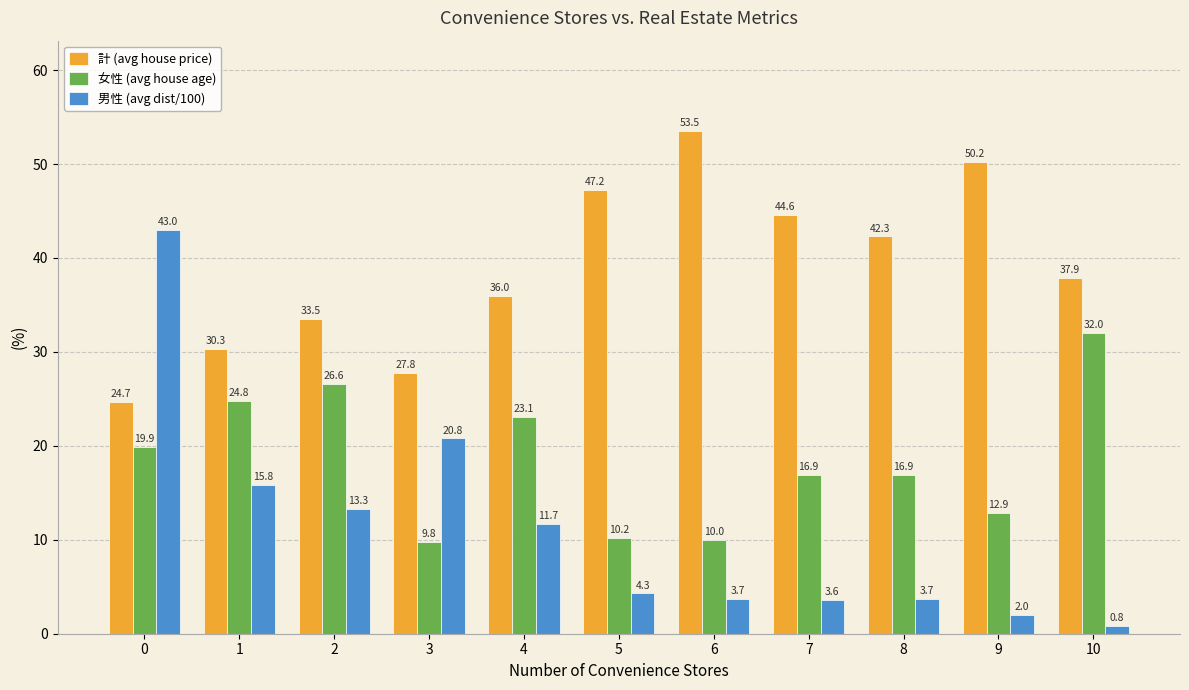

Rank the series by their average value, from highest to lowest.

計 (avg house price), 女性 (avg house age), 男性 (avg dist/100)